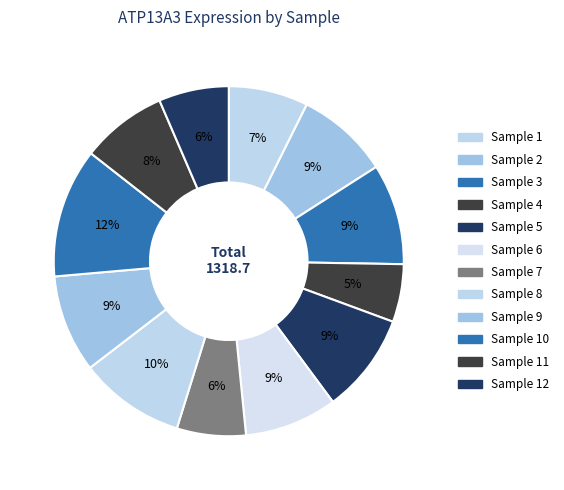

Which category has the smallest portion of the pie?

Sample 4